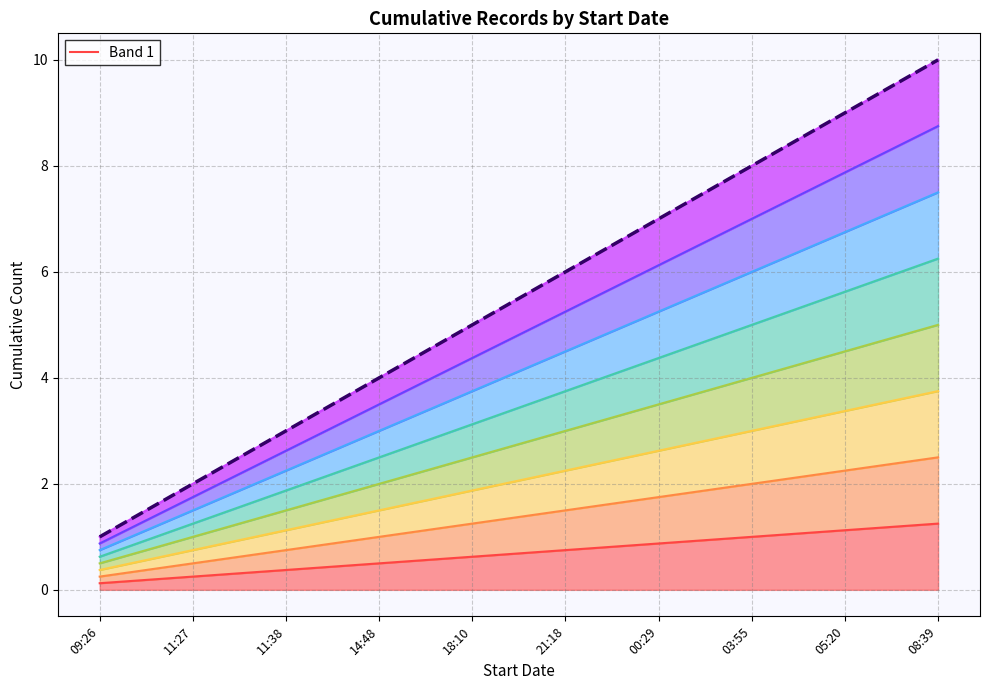

True or false: the data has more than 0 interior local peaks.

False